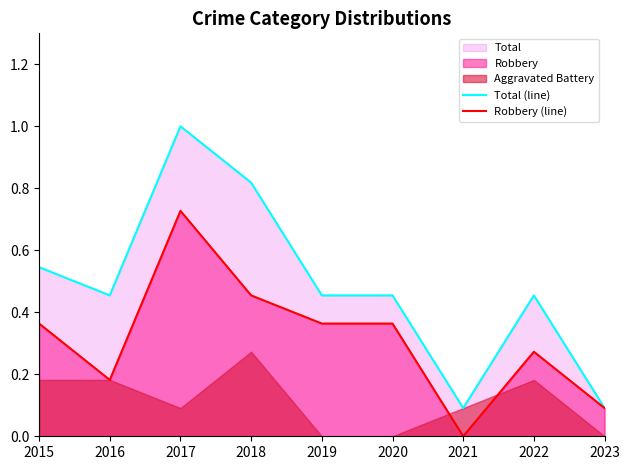

Between 2017 and 2020, which is larger?

2017